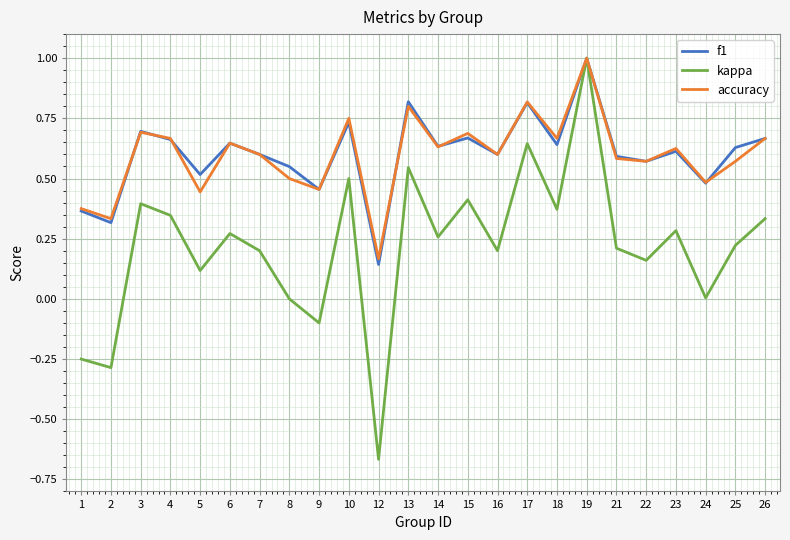

Which series has the largest range (max minus min)?

kappa